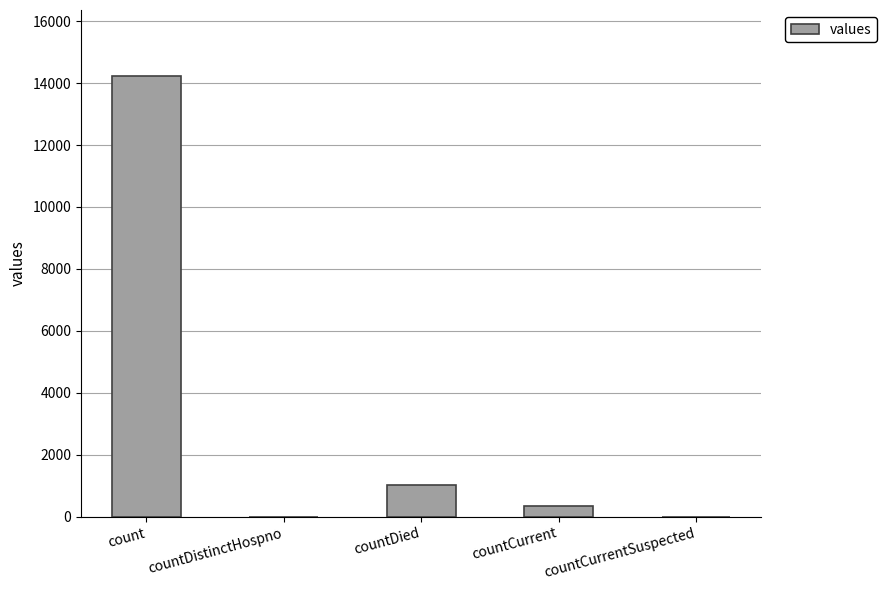

How many distinct data groups are displayed?

1